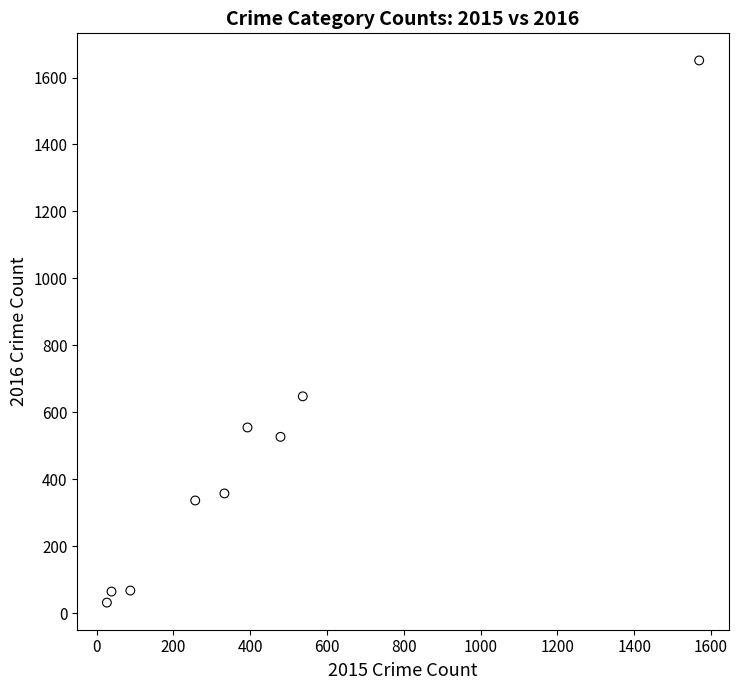

What is the average X value?

414